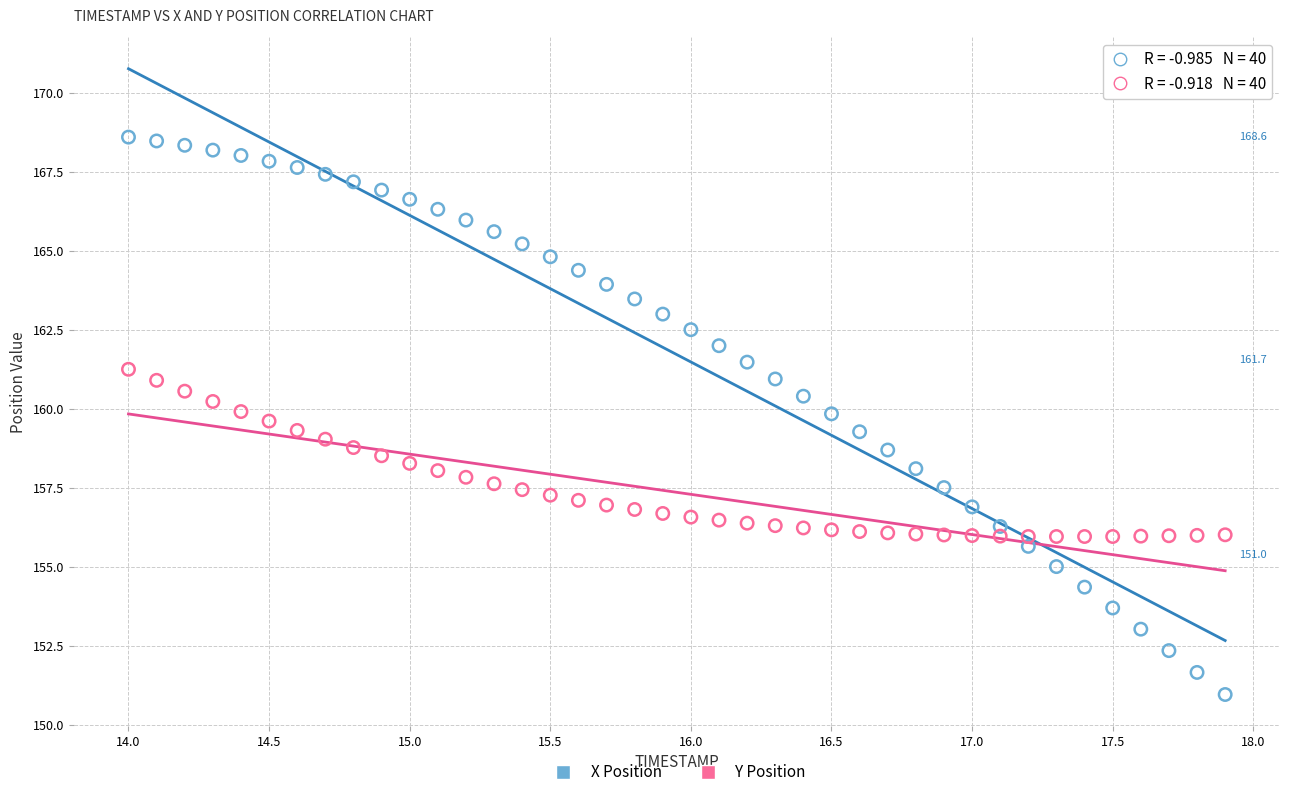

Across all data points, what is the range of X values (max minus min)?

3.9